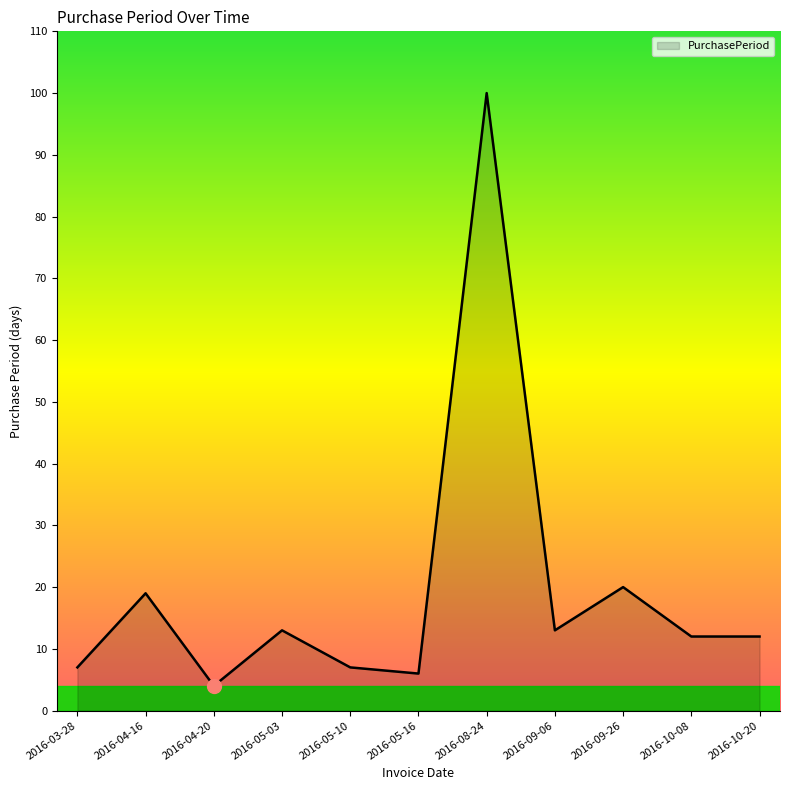

Which category has the lowest value across all series?

2016-04-20